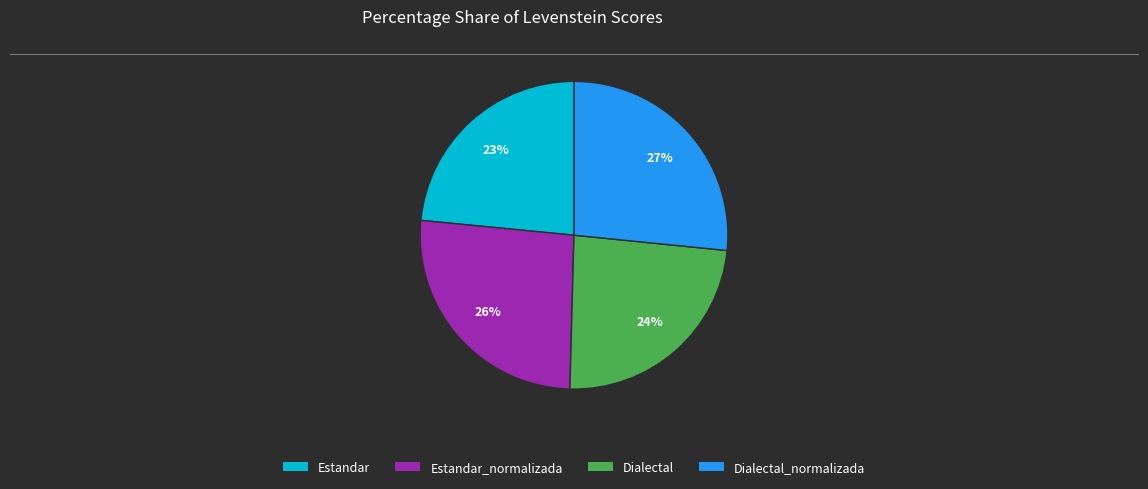

To the nearest percent, what portion does Dialectal represent?

24%